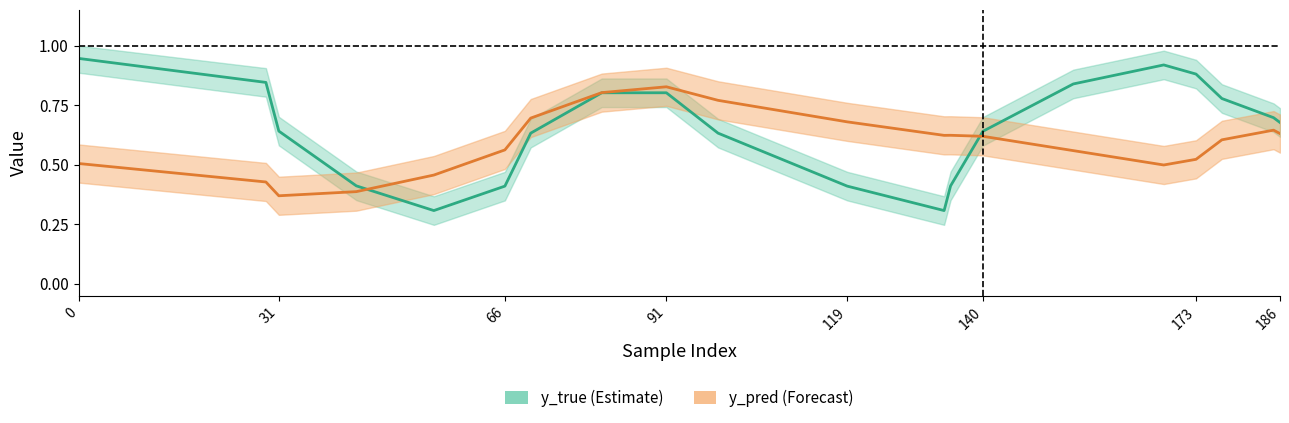

How many lines are shown in the chart?

2